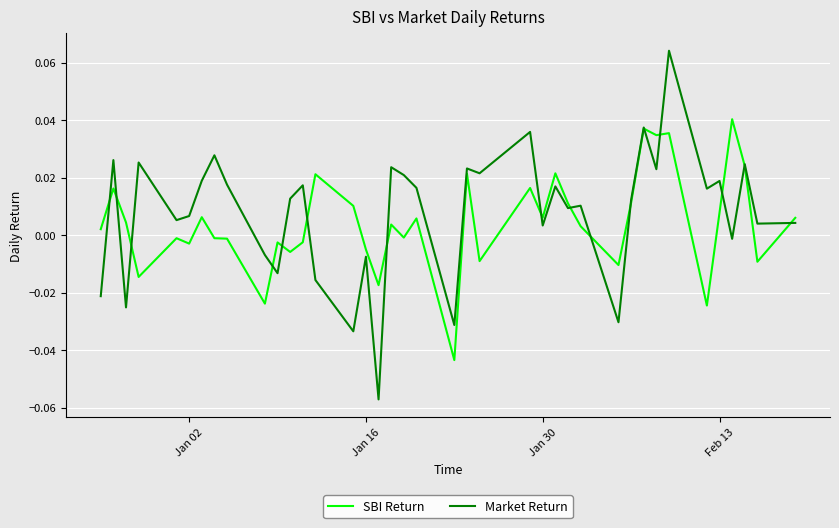

Which series has the largest range (max minus min)?

Market Return